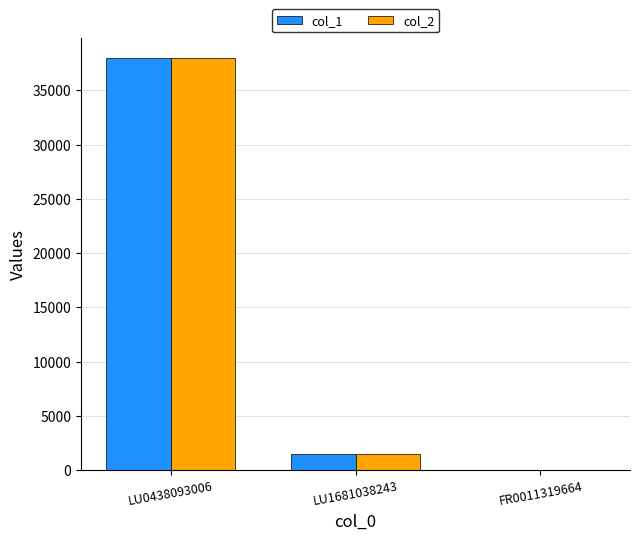

At which category is the sum across all series the highest?

LU0438093006